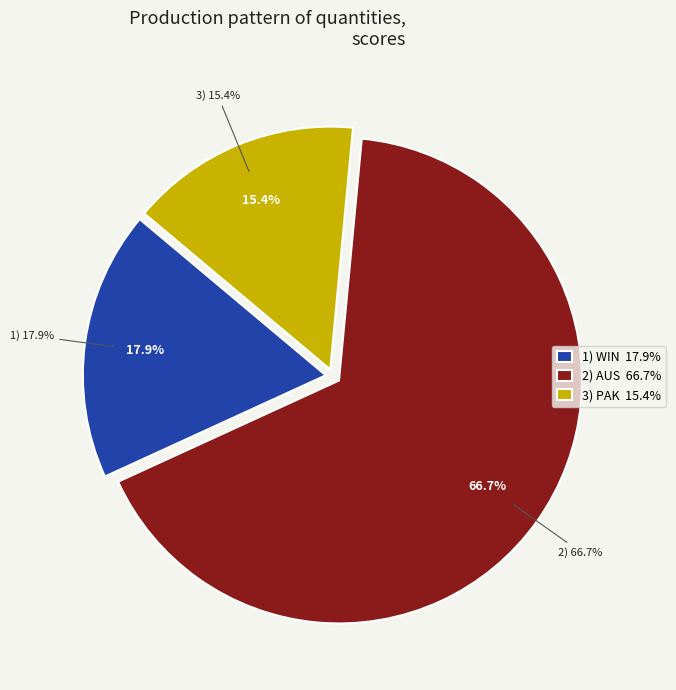

Does any single category account for the majority?

Yes